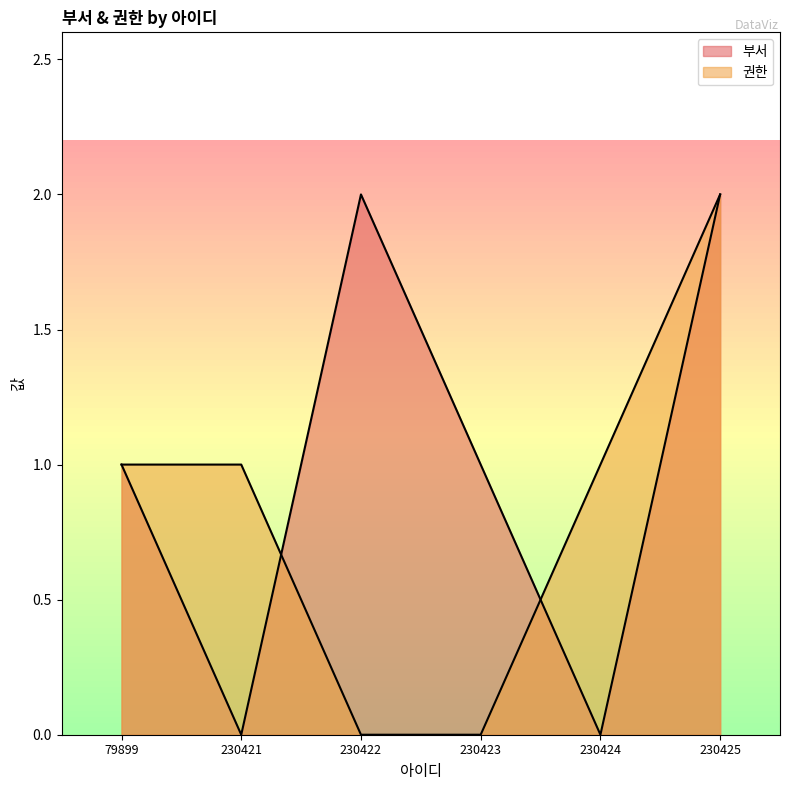

How many lines are shown in the chart?

2